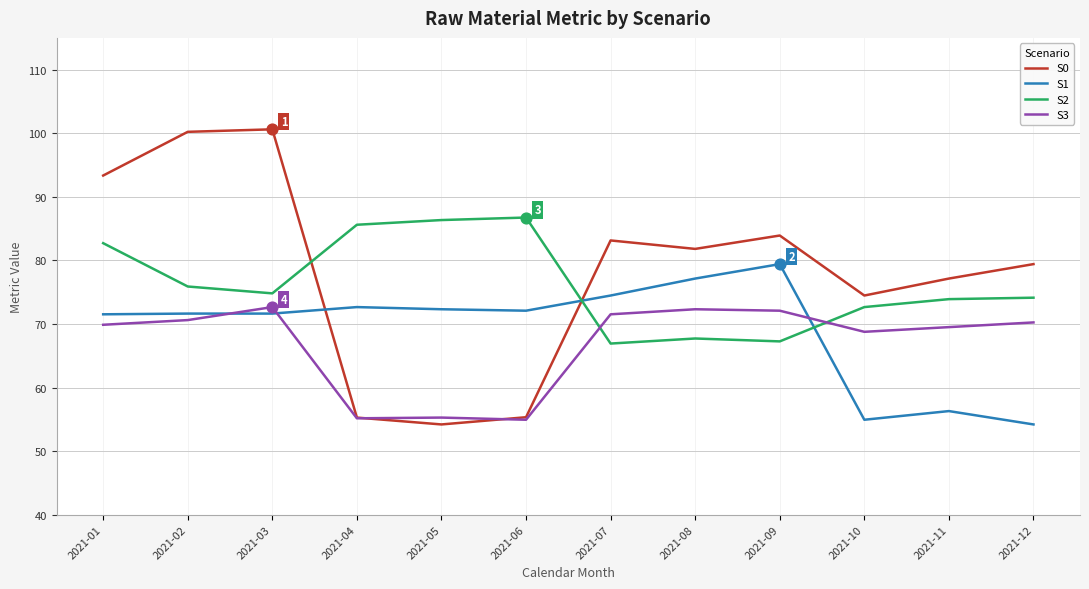

At how many categories does at least one series exceed 64?

12